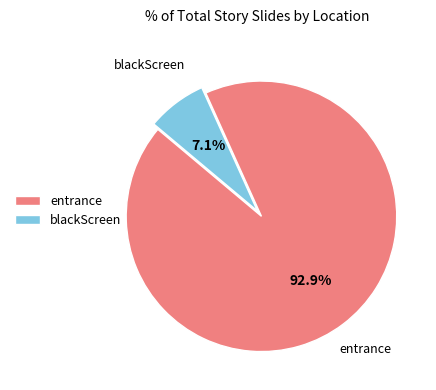

What is the majority slice?

entrance